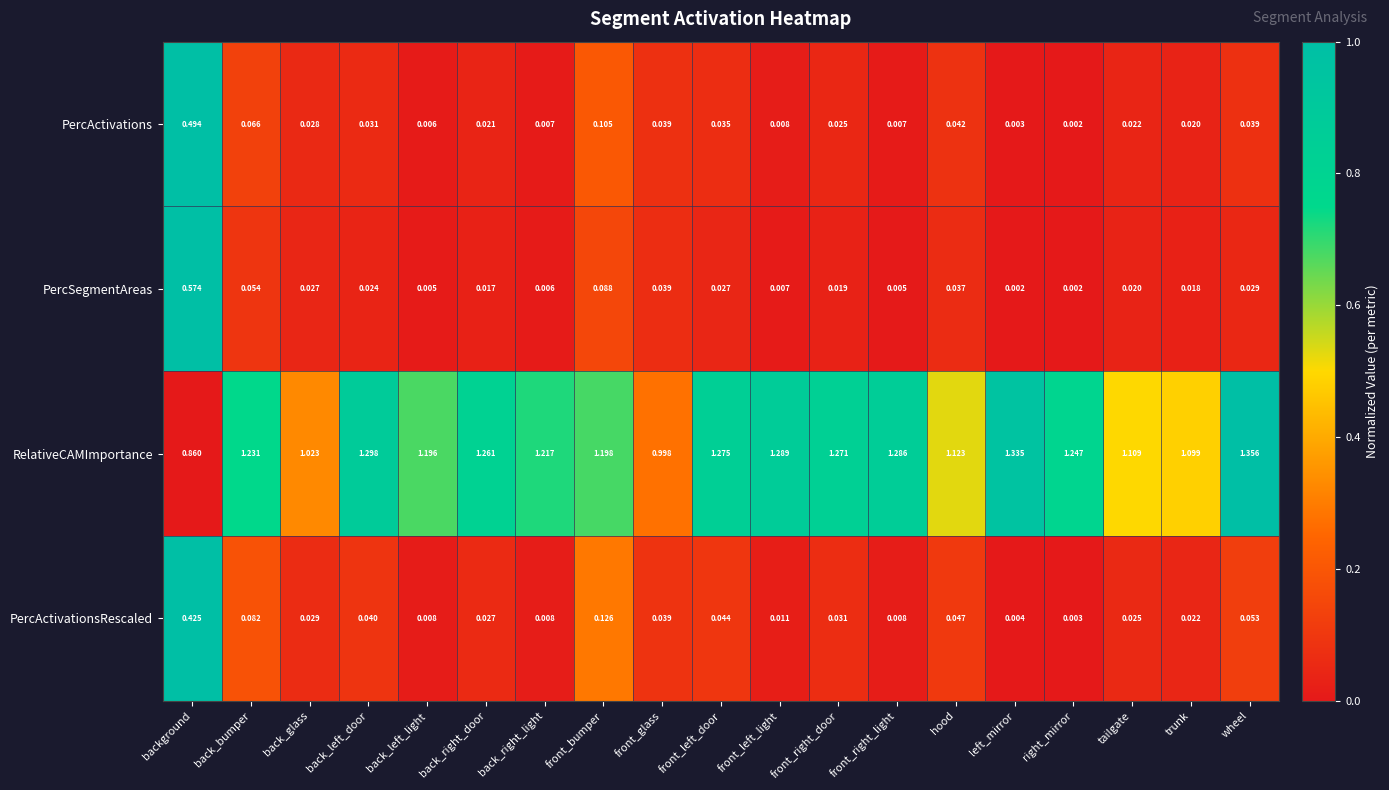

Which series has the largest range (max minus min)?

PercSegmentAreas